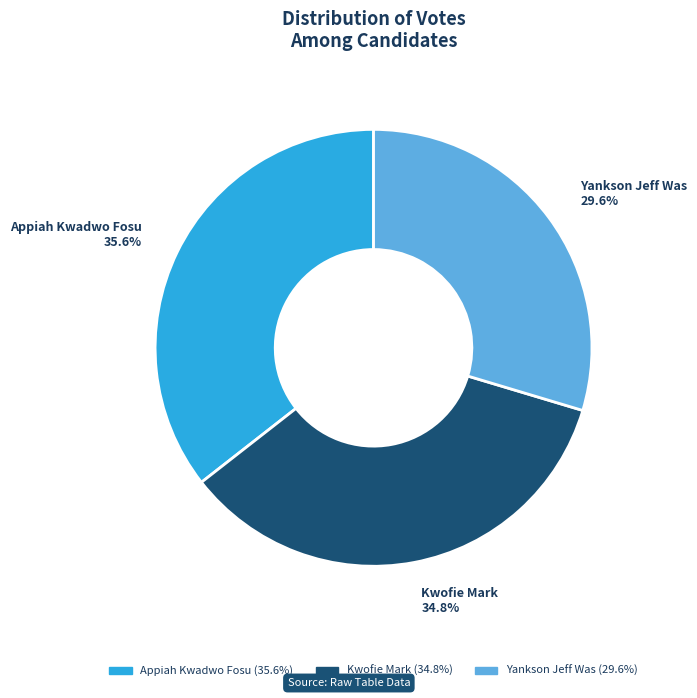

To the nearest percent, what is the difference between the Kwofie Mark and Appiah Kwadwo Fosu slice percentages?

1%